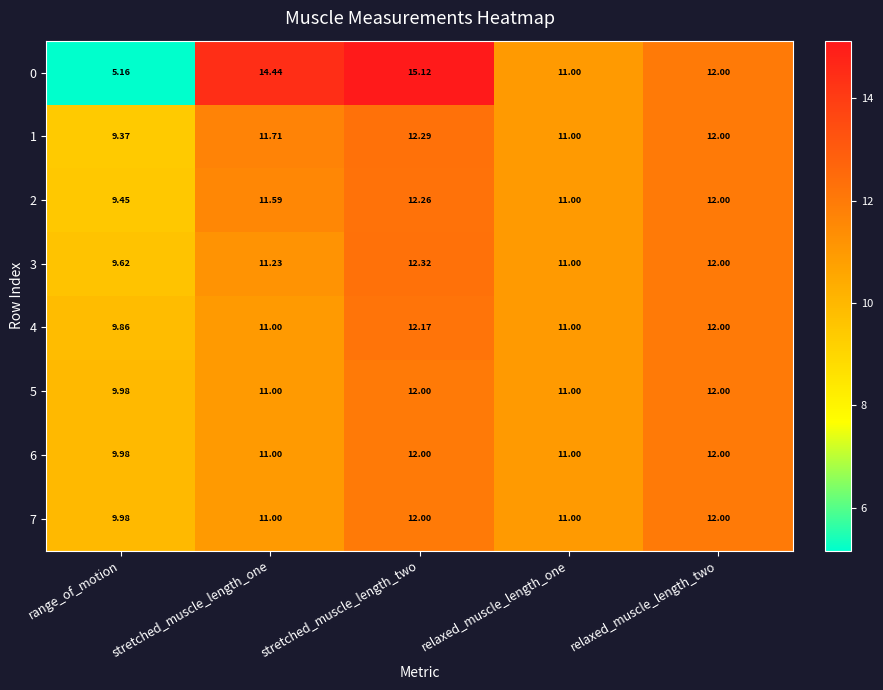

Count the number of data series in this chart.

8